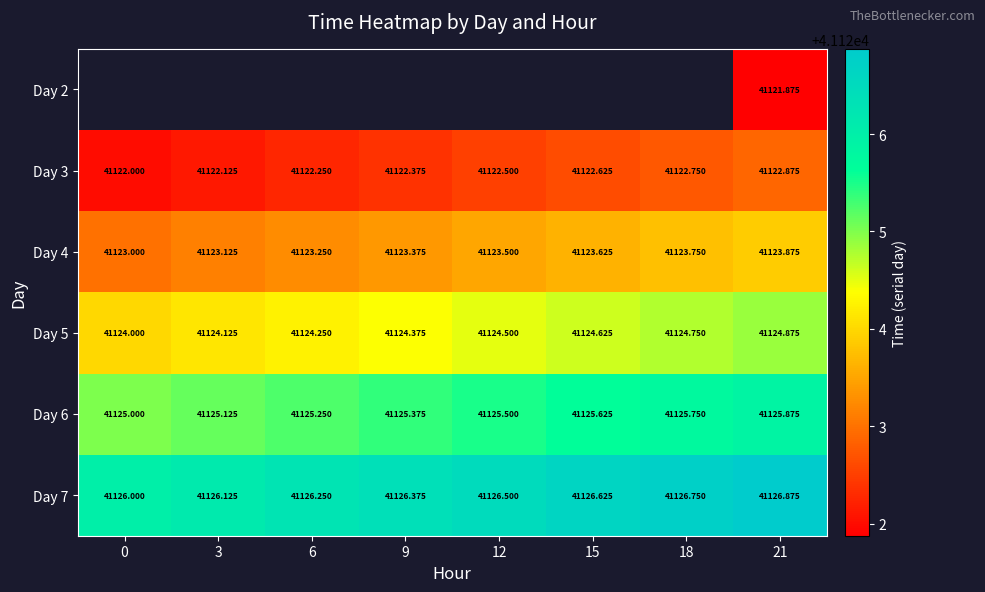

The Day 4 series shows 61769.2 at 12. True or false?

False